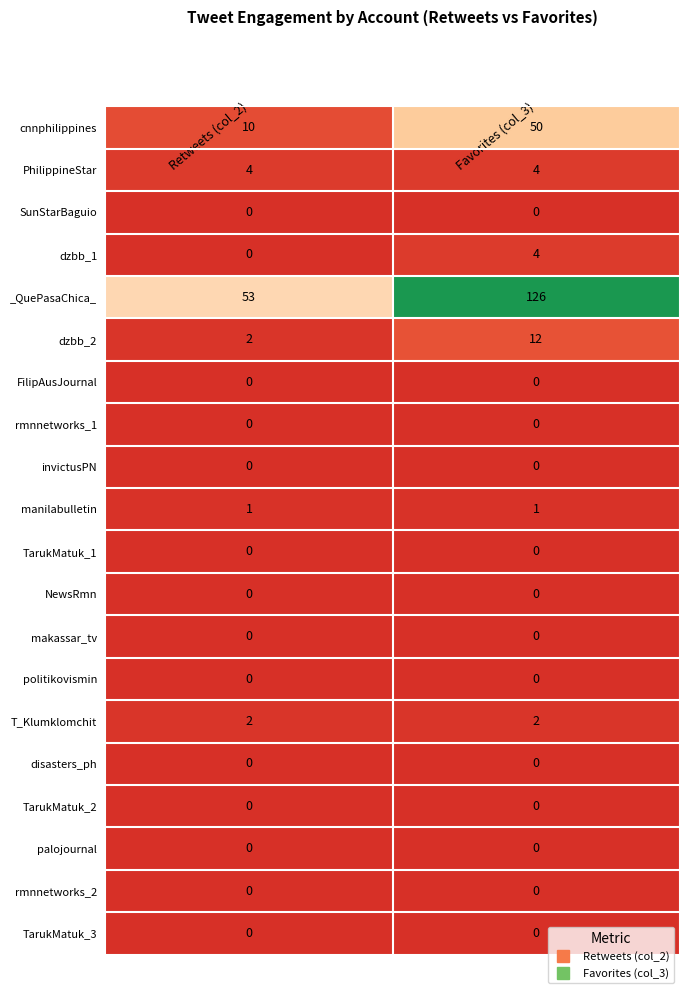

Which series has the largest range (max minus min)?

_QuePasaChica_